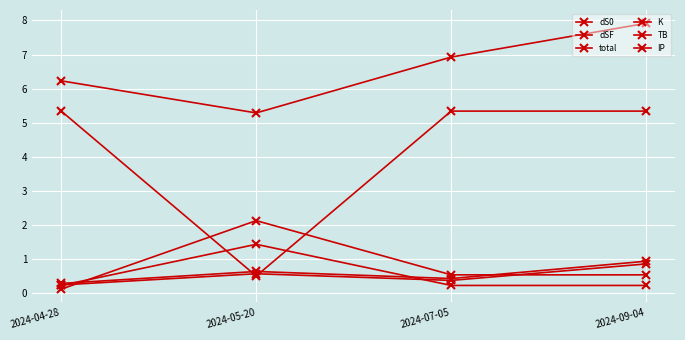

Reading right to left, what are all the values shown in this chart?

dS0: 2024-09-04=0.9	2024-07-05=0.4	2024-05-20=0.6	2024-04-28=0.2
dSF: 2024-09-04=0.9	2024-07-05=0.4	2024-05-20=0.6	2024-04-28=0.3
total: 2024-09-04=7.9	2024-07-05=6.9	2024-05-20=5.3	2024-04-28=6.2
K: 2024-09-04=0.5	2024-07-05=0.5	2024-05-20=2.1	2024-04-28=0.1
TB: 2024-09-04=5.3	2024-07-05=5.3	2024-05-20=0.5	2024-04-28=5.3
IP: 2024-09-04=0.2	2024-07-05=0.2	2024-05-20=1.4	2024-04-28=0.2